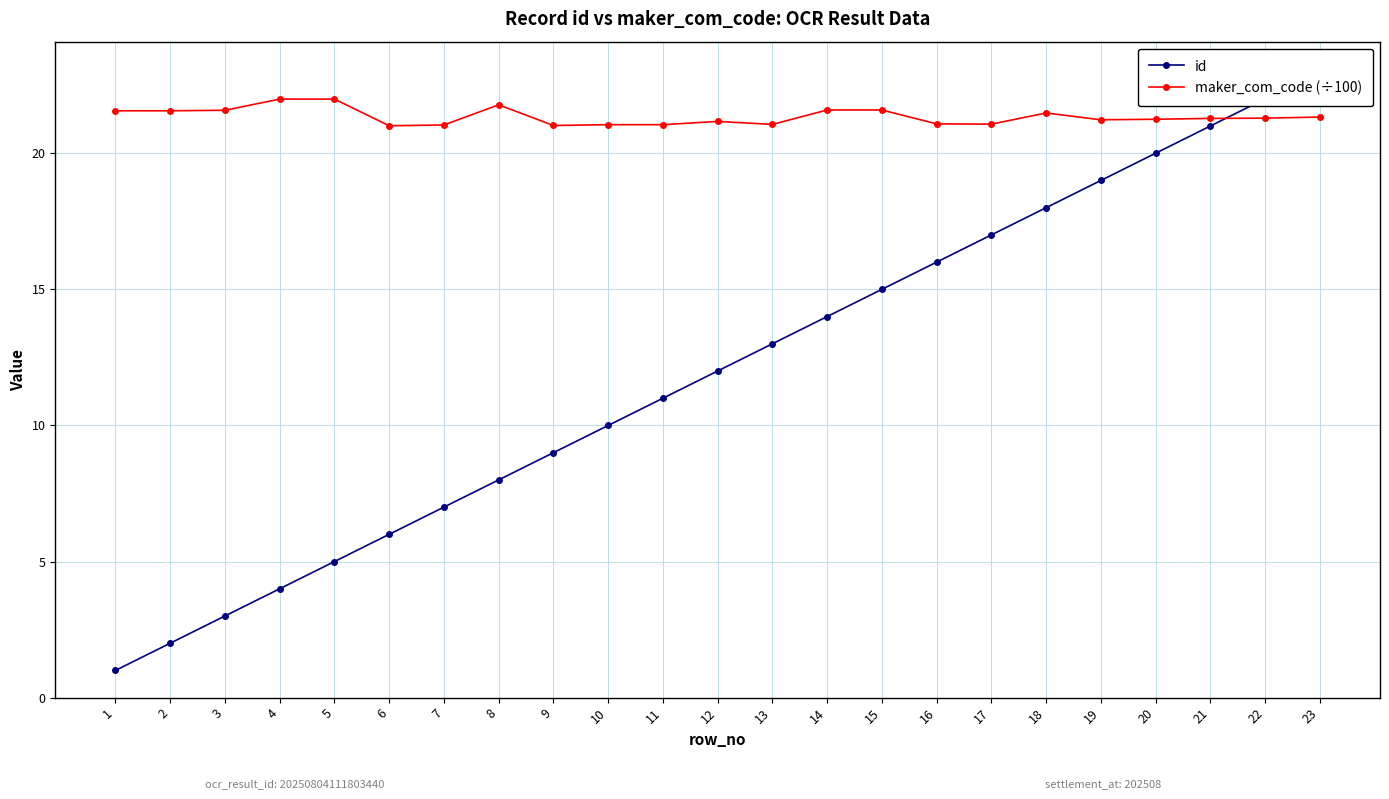

Is it true that id equals 6.5 at 5?

False